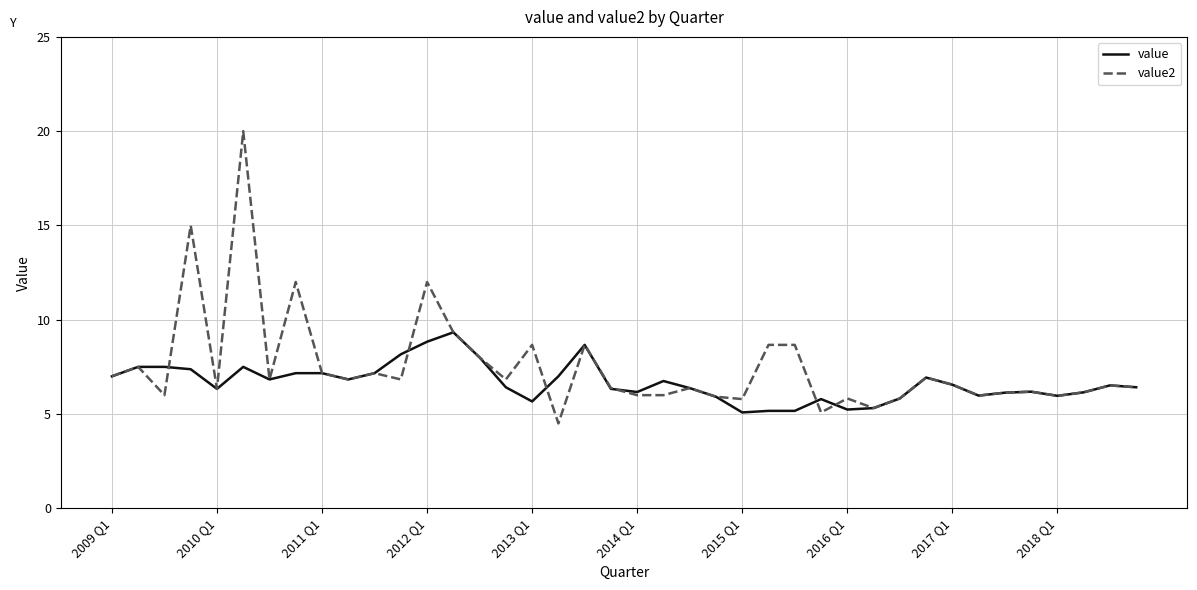

Which series has the largest range (max minus min)?

value2